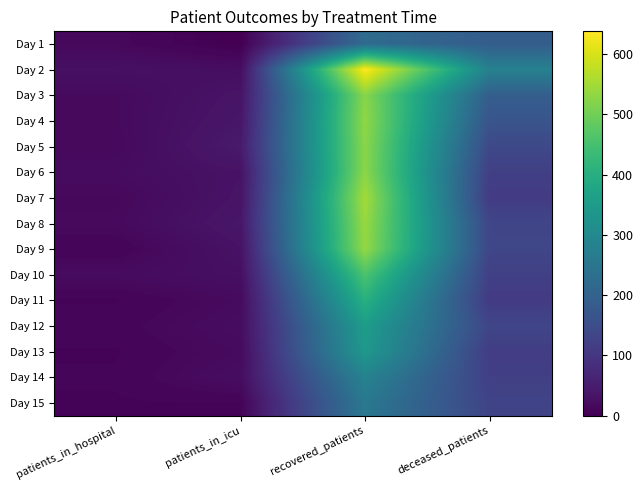

Which series has the largest total across all categories?

Day 2